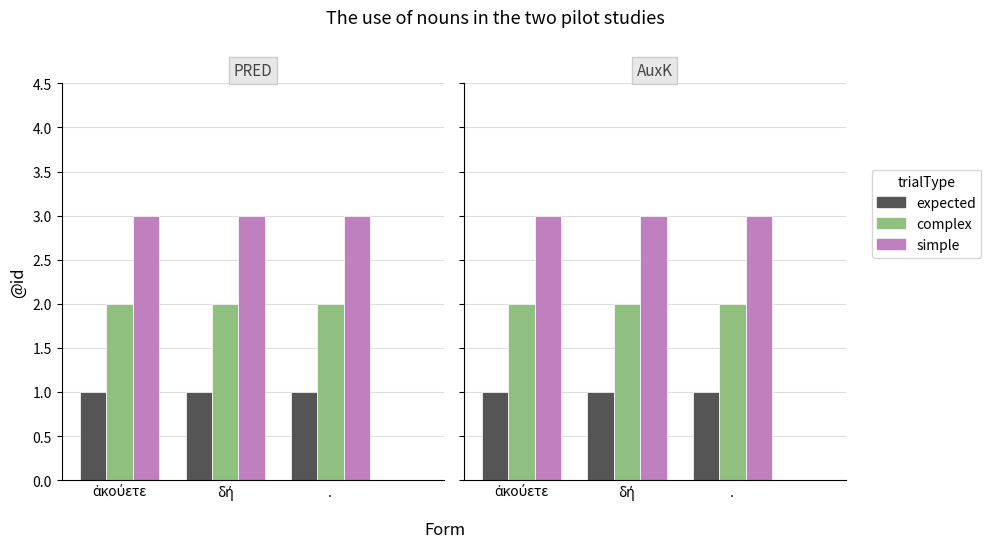

Where is expected nearest to the value 1?

ἀκούετε